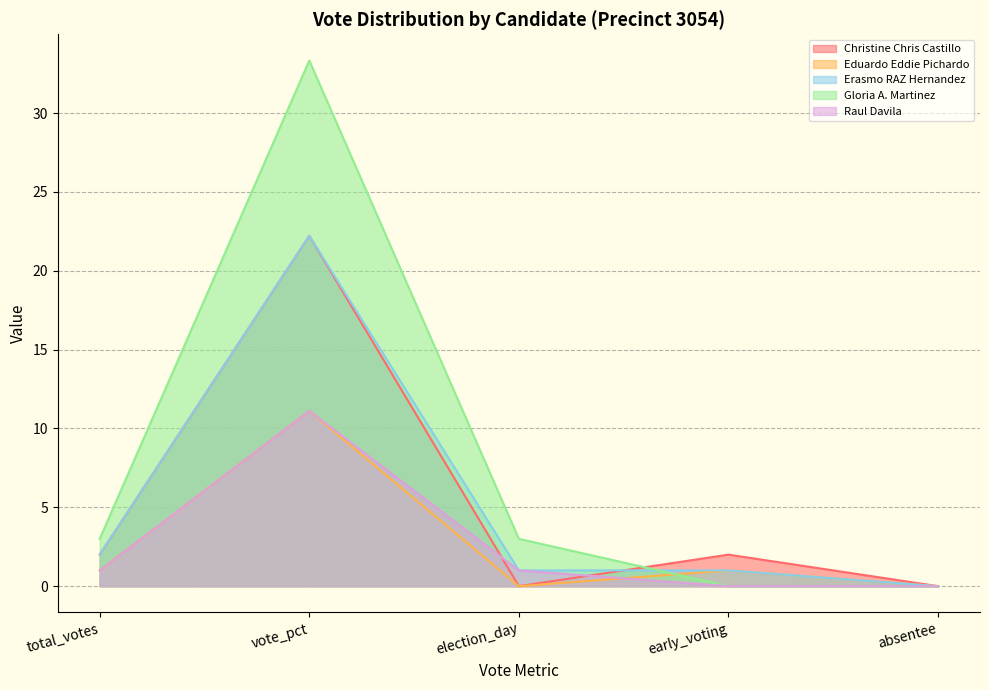

Is it true that Gloria A. Martinez equals 33.3 at vote_pct?

True